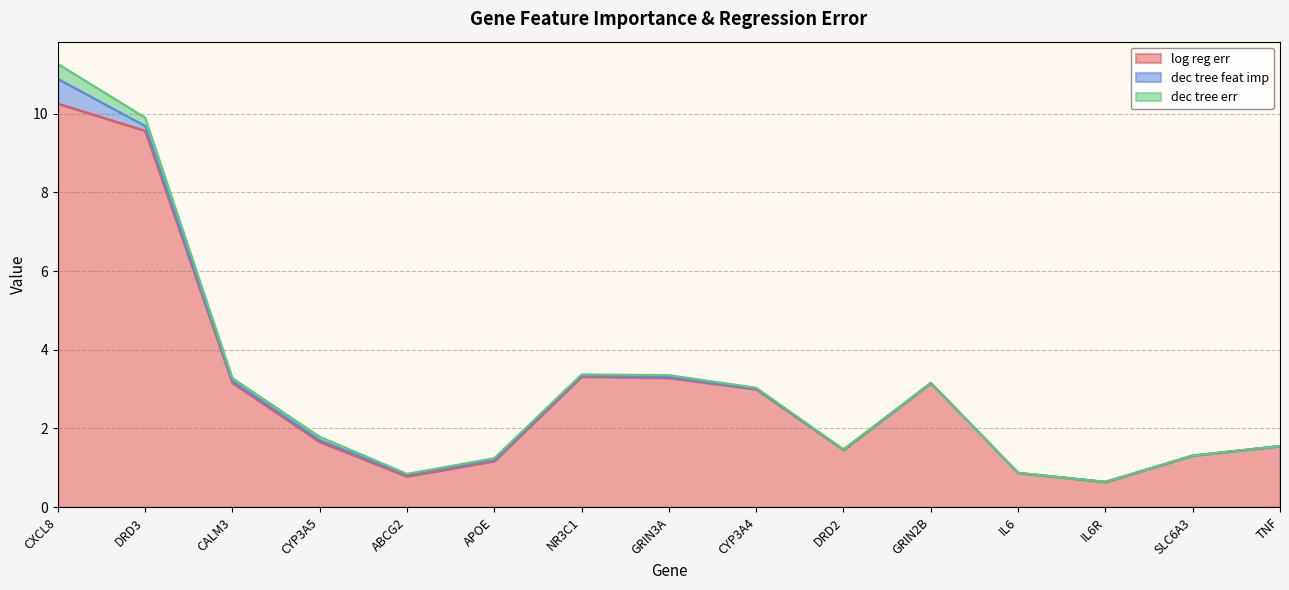

Is it true that dec tree feat imp equals 0.0 at DRD2?

False